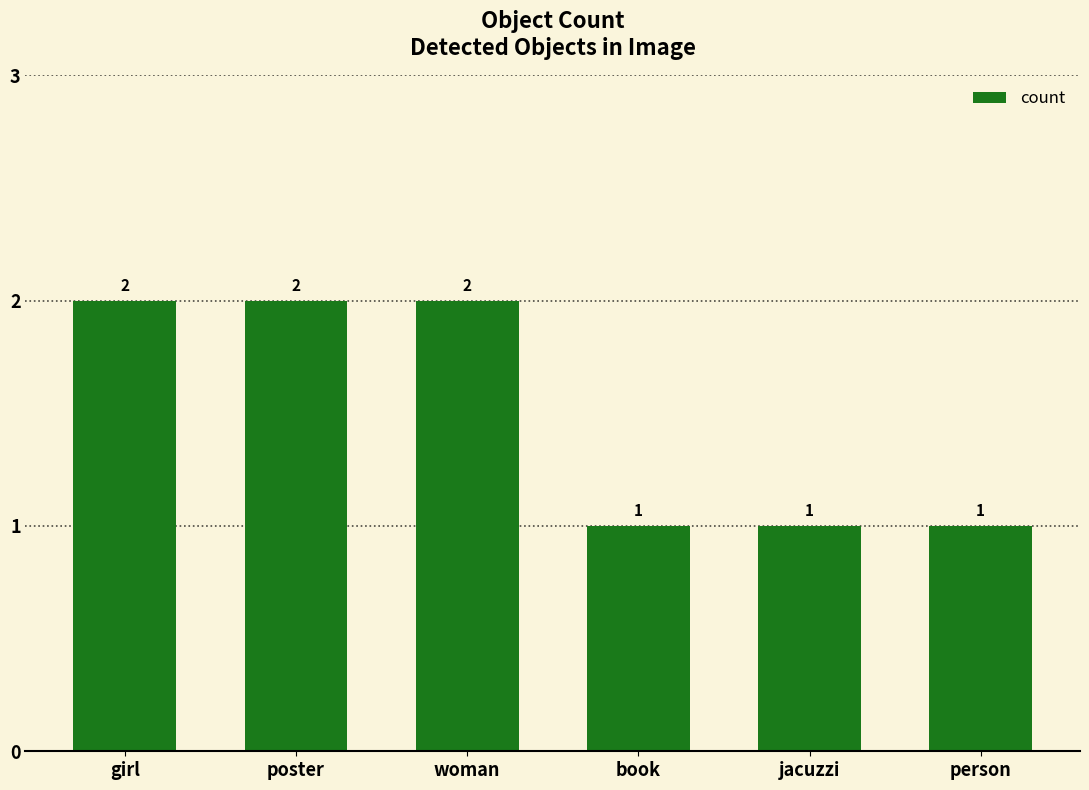

What position from the right is person?

1